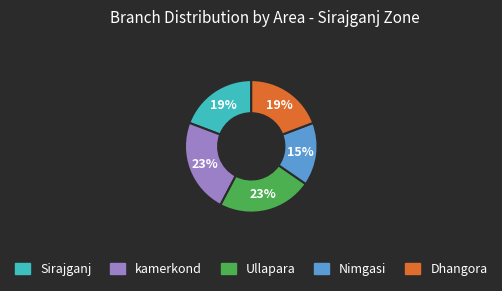

The Nimgasi slice represents 15% of the pie. True or false?

True